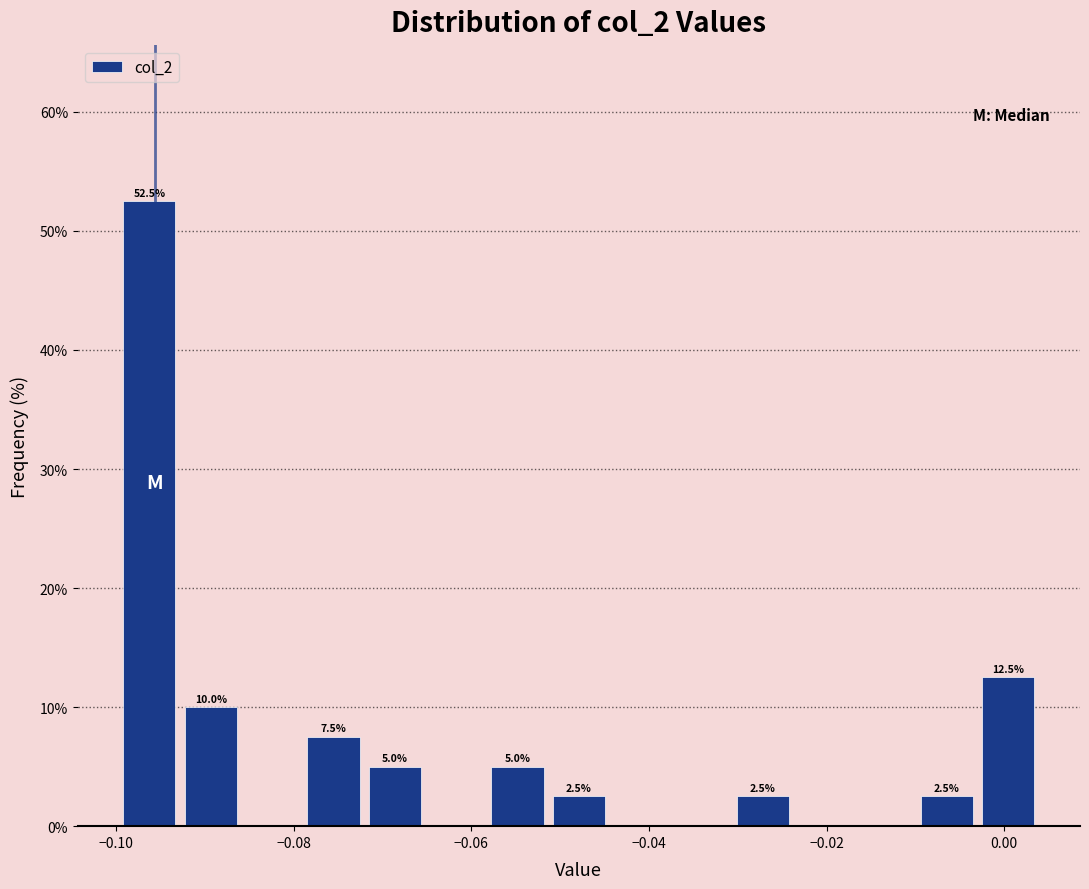

Around what value on the x-axis is the tallest bar? Give the approximate position of its centre, as read against the axis.

-0.096